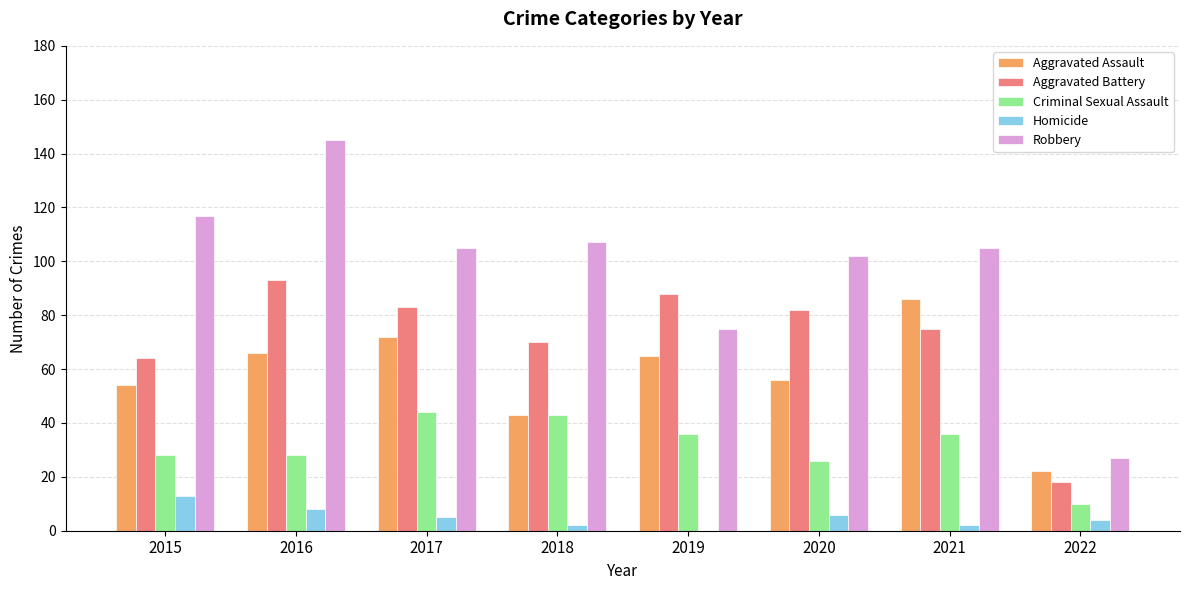

True or false: Robbery has a value of 105 at 2021.

True